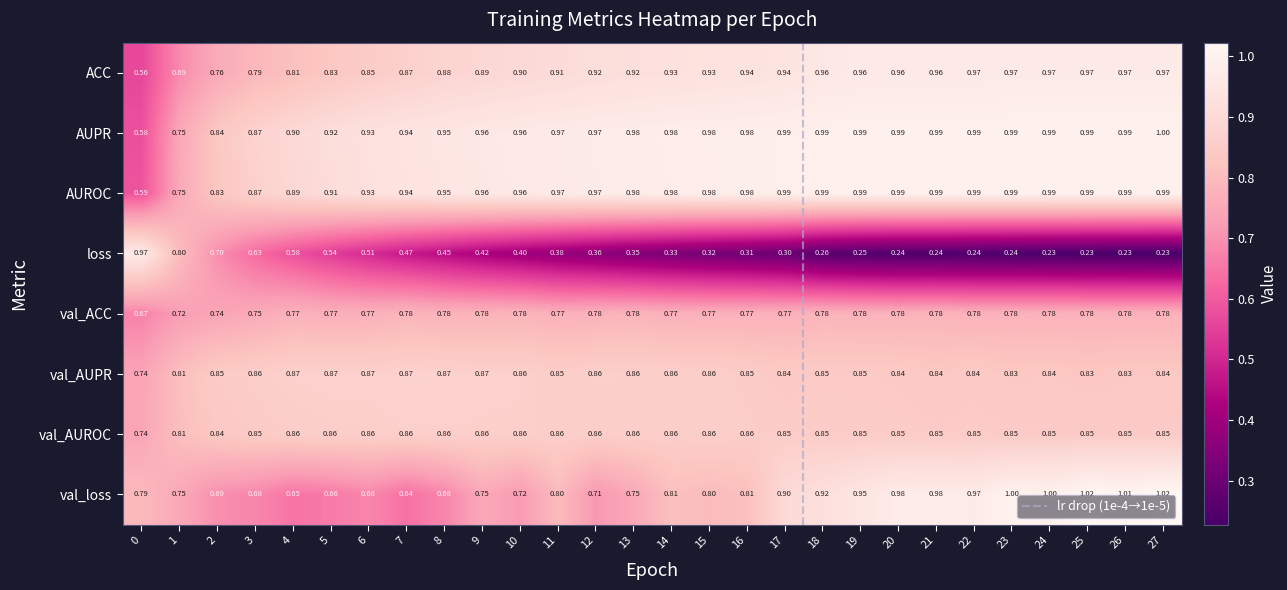

Which series has the largest total across all categories?

AUPR